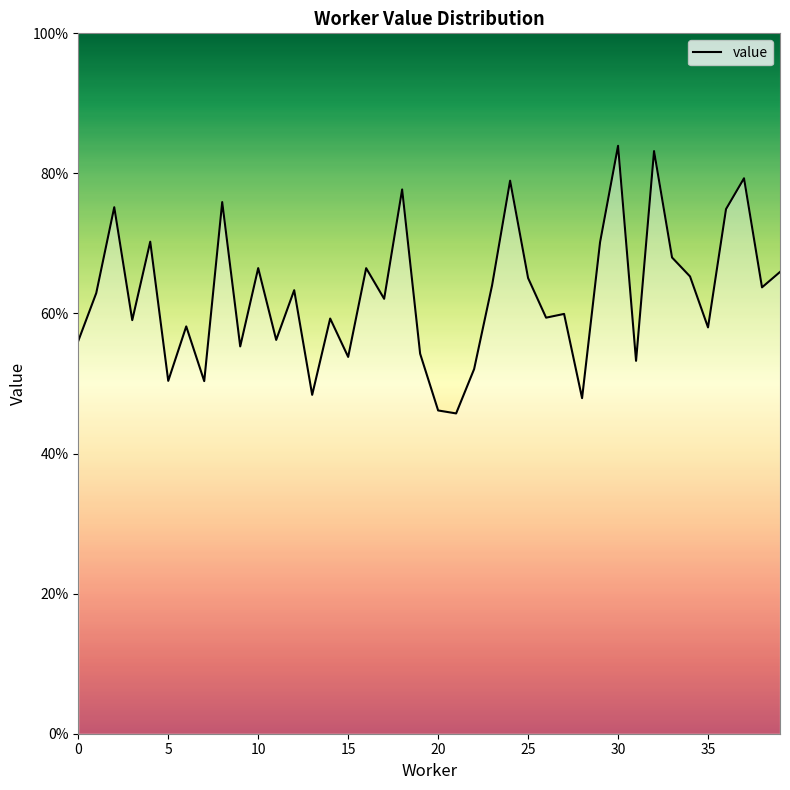

How many interior local valleys (lower than both neighbors) does the data have?

14